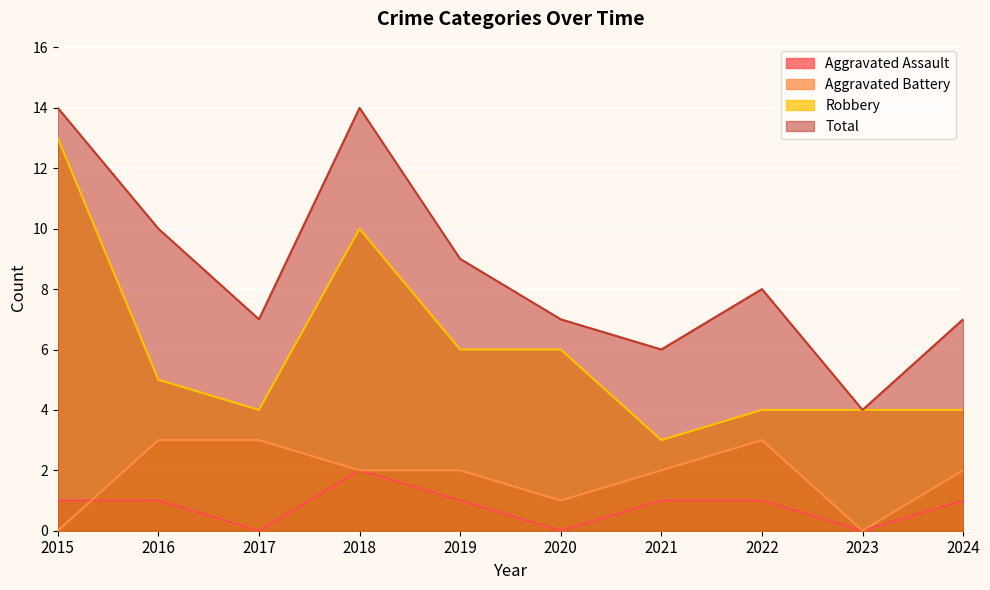

In Robbery, how many points are lower than both neighbors (excluding endpoints)?

2